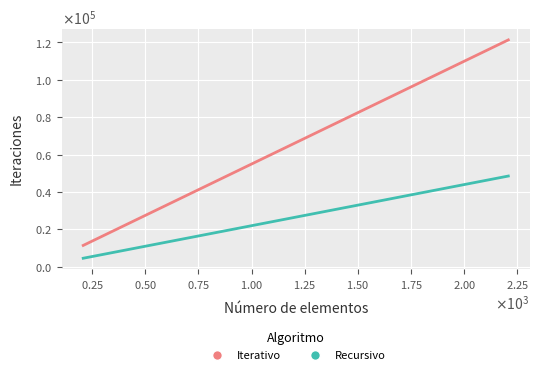

True or false: Iterativo and Recursivo cross at least once.

False